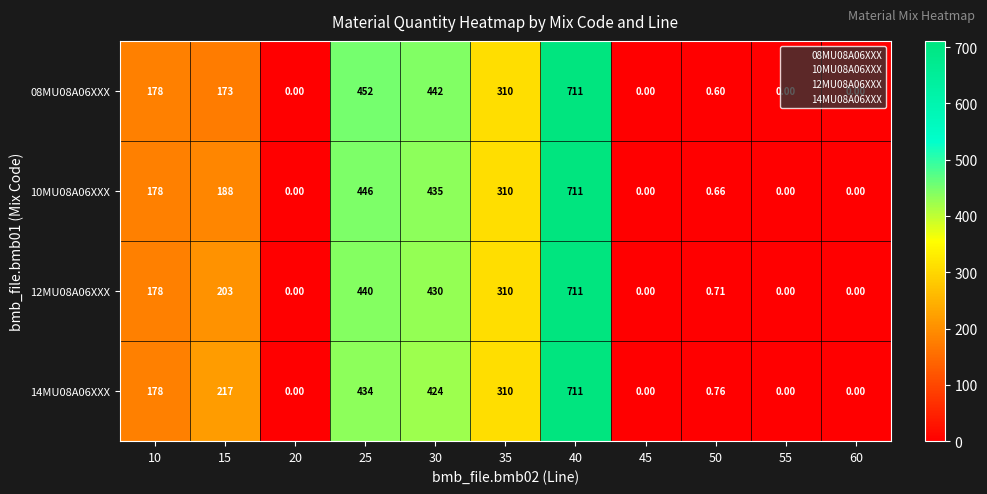

What is the approximate value of 12MU08A06XXX at 20?

0.0